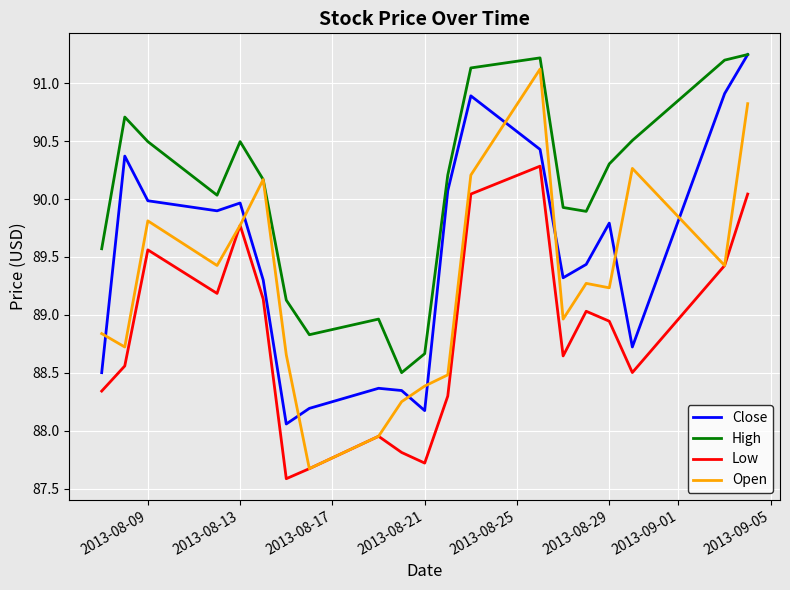

What is the maximum value for Low?

90.3